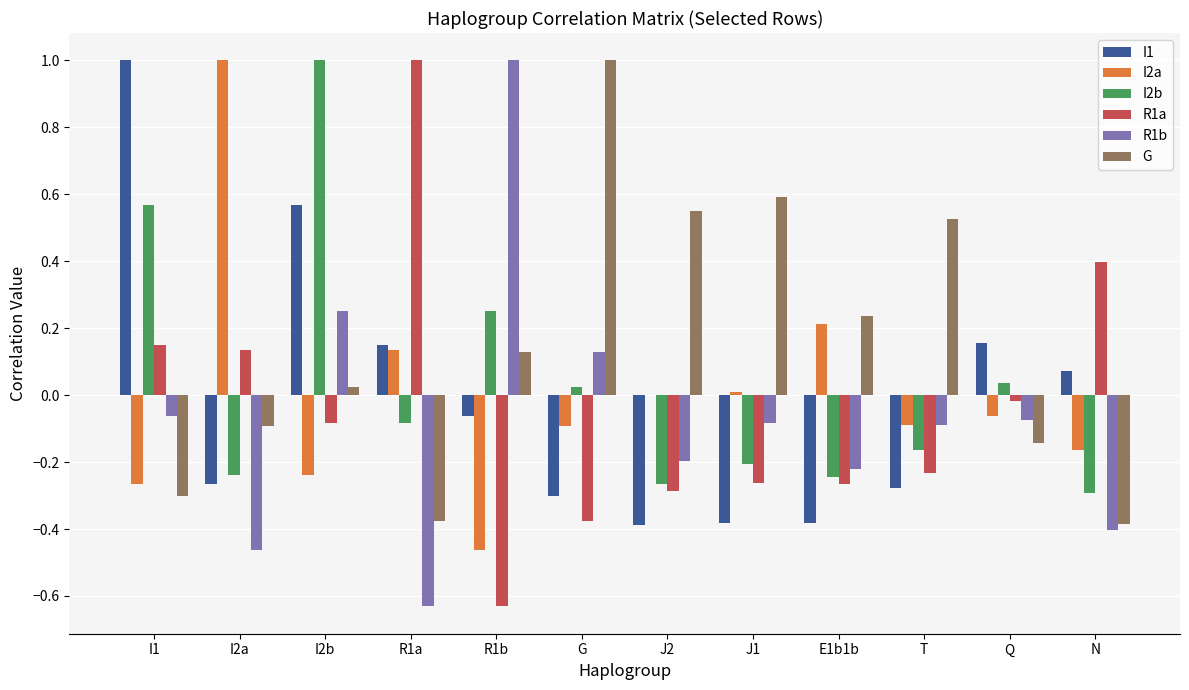

Is it true that I2b equals -0.1 at J2?

False